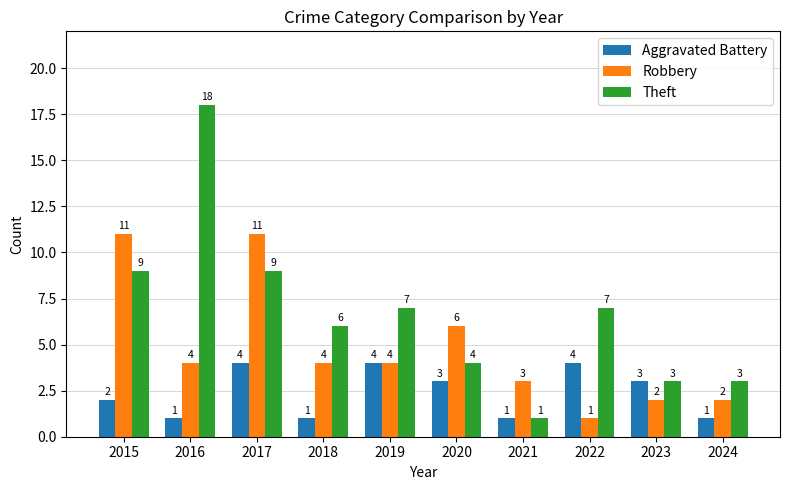

True or false: Robbery has a value of 4 at 2019.

True